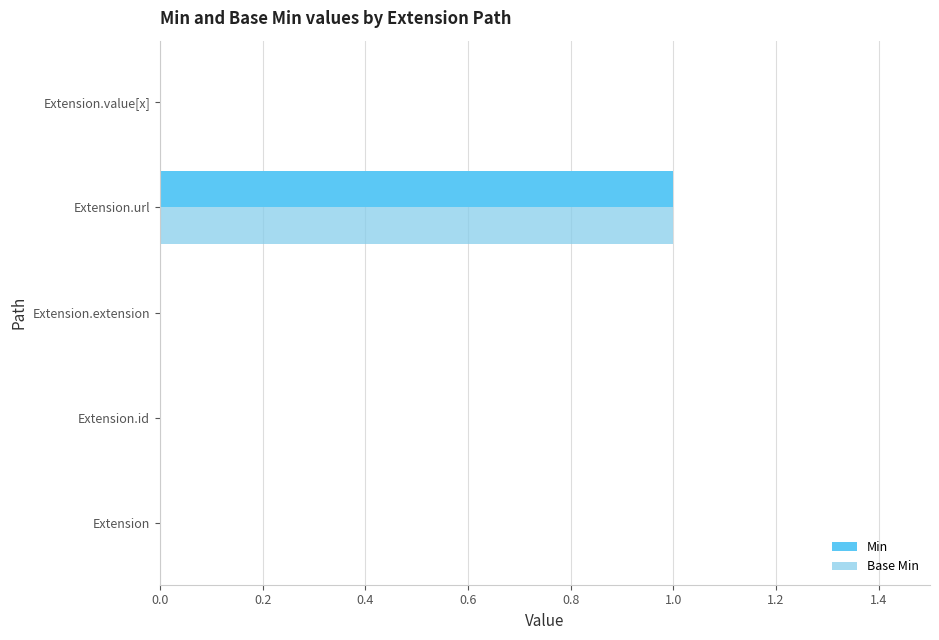

At which category is the sum across all series the highest?

Extension.url